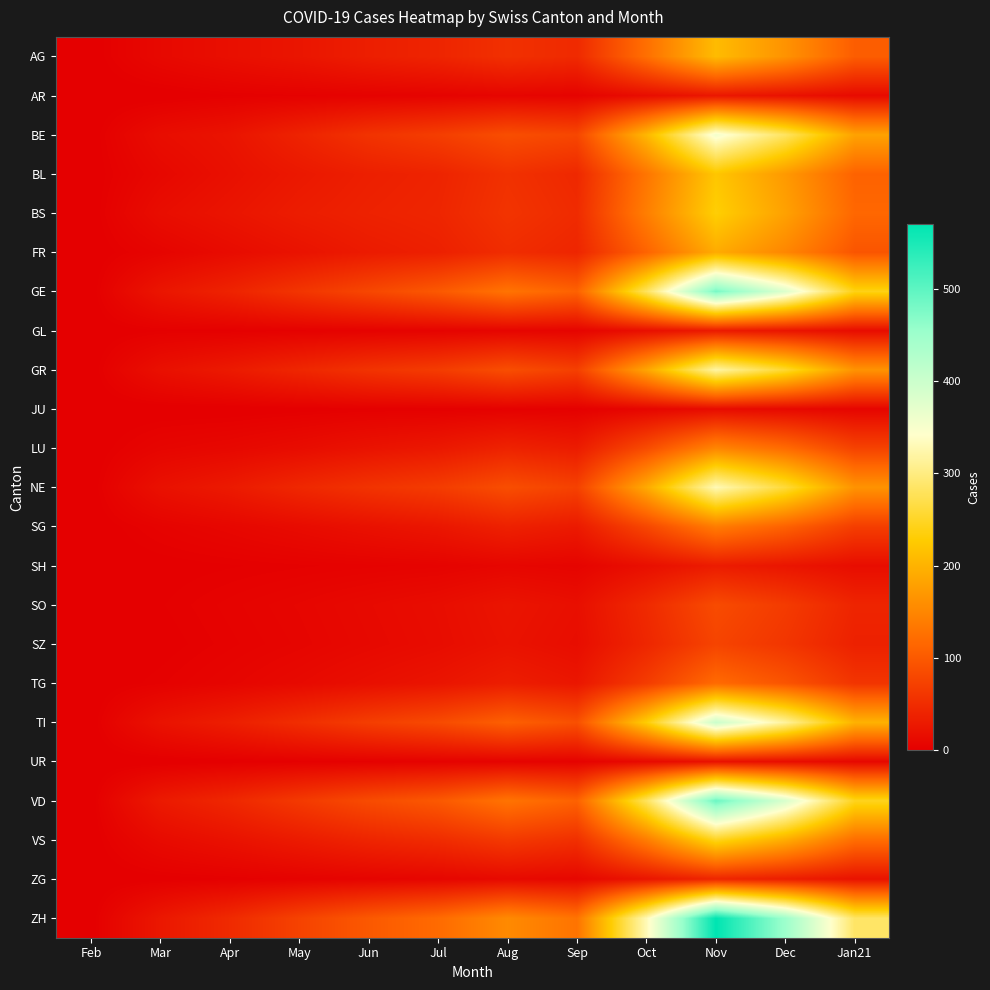

Reading left to right, list all the values displayed in this chart.

AG: Feb=0	Mar=11	Apr=18	May=25	Jun=35	Jul=42	Aug=55	Sep=48	Oct=125	Nov=210	Dec=165	Jan21=105
AR: Feb=0	Mar=0	Apr=2	May=3	Jun=4	Jul=5	Aug=7	Sep=5	Oct=16	Nov=27	Dec=21	Jan21=13
BE: Feb=0	Mar=16	Apr=23	May=40	Jun=58	Jul=70	Aug=88	Sep=80	Oct=205	Nov=355	Dec=282	Jan21=182
BL: Feb=0	Mar=10	Apr=19	May=28	Jun=36	Jul=41	Aug=56	Sep=46	Oct=132	Nov=222	Dec=172	Jan21=111
BS: Feb=0	Mar=16	Apr=24	May=33	Jun=39	Jul=43	Aug=59	Sep=49	Oct=142	Nov=232	Dec=181	Jan21=116
FR: Feb=0	Mar=6	Apr=14	May=22	Jun=31	Jul=37	Aug=51	Sep=43	Oct=112	Nov=192	Dec=151	Jan21=96
GE: Feb=0	Mar=25	Apr=40	May=60	Jun=80	Jul=100	Aug=130	Sep=110	Oct=280	Nov=480	Dec=380	Jan21=240
GL: Feb=0	Mar=2	Apr=2	May=3	Jun=4	Jul=5	Aug=7	Sep=6	Oct=18	Nov=30	Dec=24	Jan21=15
GR: Feb=0	Mar=19	Apr=30	May=44	Jun=58	Jul=68	Aug=88	Sep=72	Oct=185	Nov=320	Dec=255	Jan21=165
JU: Feb=0	Mar=0	Apr=0	May=1	Jun=2	Jul=2	Aug=3	Sep=2	Oct=8	Nov=14	Dec=11	Jan21=7
LU: Feb=0	Mar=7	Apr=10	May=15	Jun=22	Jul=28	Aug=40	Sep=32	Oct=85	Nov=150	Dec=120	Jan21=75
NE: Feb=0	Mar=20	Apr=30	May=45	Jun=58	Jul=68	Aug=88	Sep=74	Oct=190	Nov=330	Dec=260	Jan21=165
SG: Feb=0	Mar=5	Apr=9	May=14	Jun=20	Jul=26	Aug=38	Sep=30	Oct=80	Nov=140	Dec=110	Jan21=70
SH: Feb=0	Mar=1	Apr=2	May=3	Jun=4	Jul=5	Aug=8	Sep=6	Oct=18	Nov=32	Dec=25	Jan21=16
SO: Feb=0	Mar=2	Apr=5	May=8	Jun=12	Jul=16	Aug=24	Sep=18	Oct=48	Nov=85	Dec=67	Jan21=42
SZ: Feb=0	Mar=1	Apr=4	May=7	Jun=11	Jul=15	Aug=22	Sep=16	Oct=44	Nov=77	Dec=61	Jan21=38
TG: Feb=0	Mar=3	Apr=7	May=12	Jun=18	Jul=24	Aug=34	Sep=26	Oct=68	Nov=120	Dec=95	Jan21=60
TI: Feb=0	Mar=22	Apr=35	May=52	Jun=70	Jul=84	Aug=108	Sep=90	Oct=230	Nov=400	Dec=315	Jan21=200
UR: Feb=0	Mar=0	Apr=1	May=2	Jun=3	Jul=4	Aug=5	Sep=4	Oct=12	Nov=20	Dec=16	Jan21=10
VD: Feb=0	Mar=30	Apr=45	May=65	Jun=85	Jul=100	Aug=130	Sep=110	Oct=280	Nov=490	Dec=385	Jan21=245
VS: Feb=0	Mar=13	Apr=21	May=31	Jun=42	Jul=50	Aug=65	Sep=54	Oct=140	Nov=245	Dec=193	Jan21=123
ZG: Feb=0	Mar=1	Apr=2	May=4	Jun=6	Jul=8	Aug=12	Sep=9	Oct=25	Nov=43	Dec=34	Jan21=22
ZH: Feb=0	Mar=27	Apr=48	May=75	Jun=100	Jul=120	Aug=155	Sep=130	Oct=330	Nov=570	Dec=450	Jan21=285